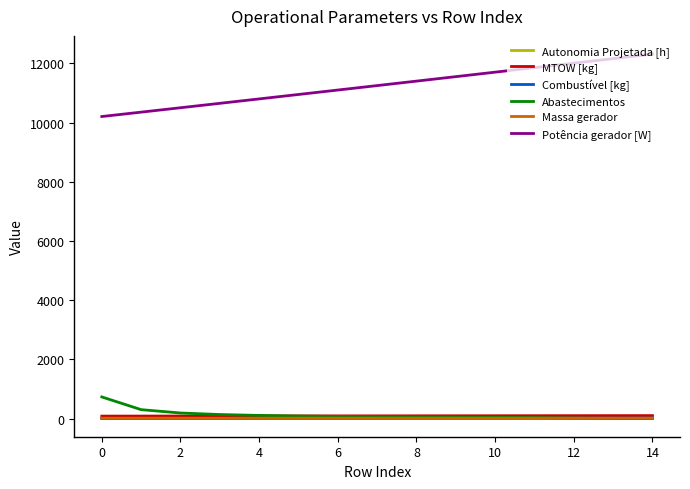

What is the minimum value for Potência gerador [W]?

10204.2